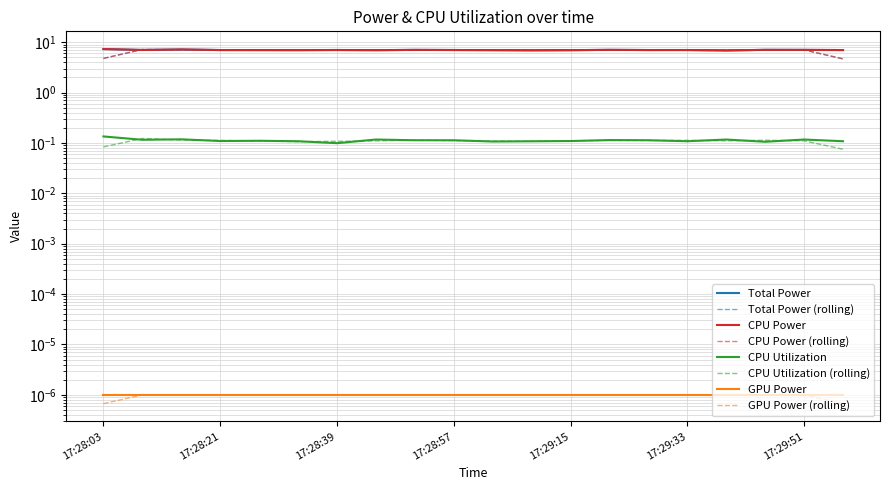

How many data points in CPU Power are less than 7?

10